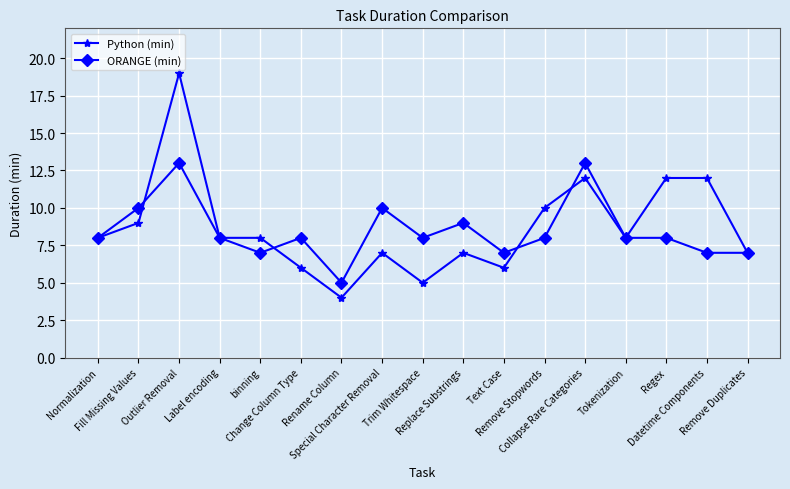

Which series has the largest range (max minus min)?

Python (min)